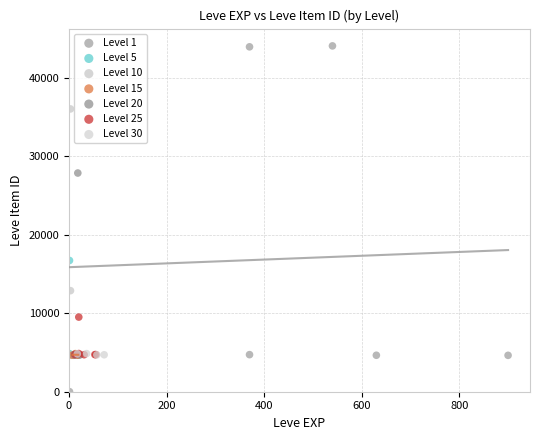

Which series contains the highest Y value?

Level 1